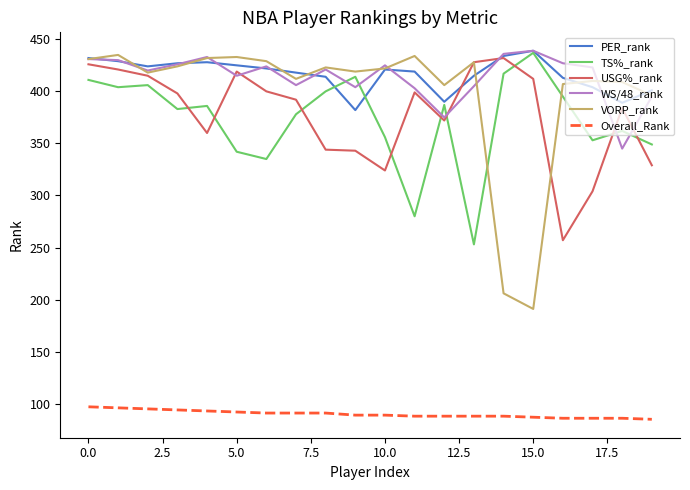

Which series has the largest range (max minus min)?

VORP_rank